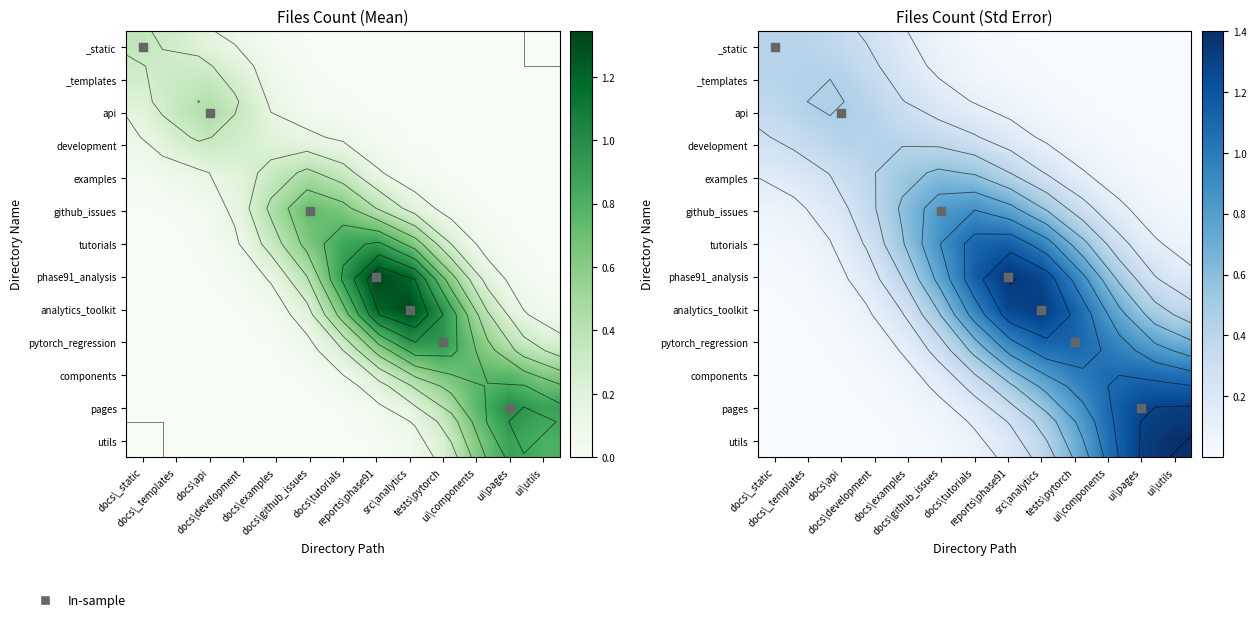

Which category has the highest value in the pages series?

11